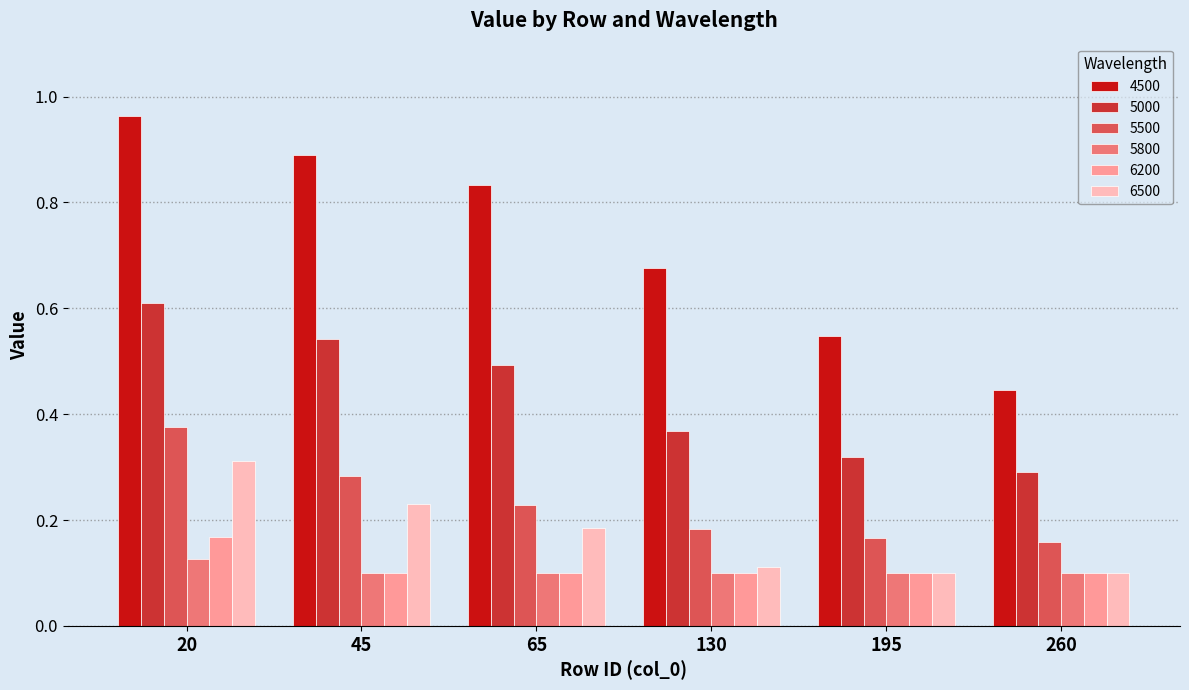

Where is 4500 nearest to the value 0?

260